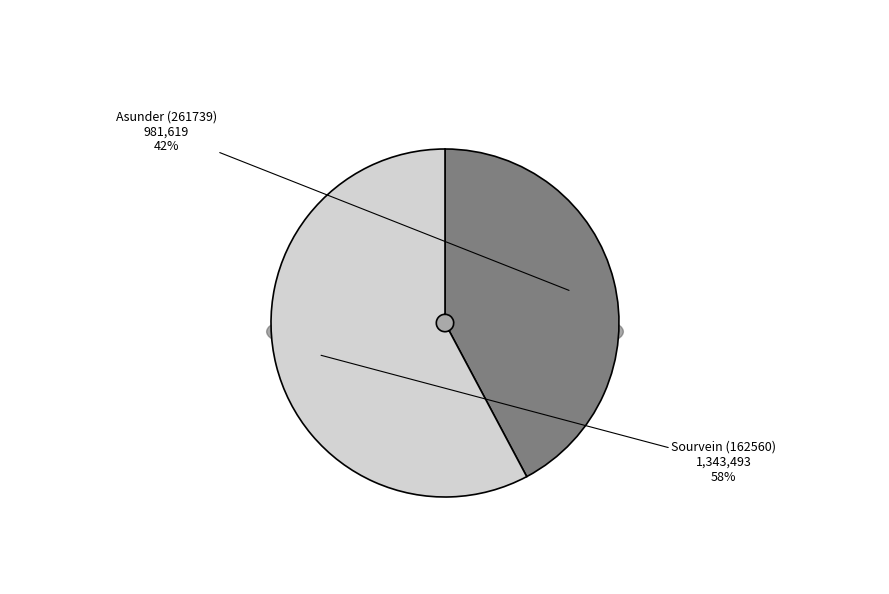

What percentage do Sourvein (162560) and Asunder (261739) together represent?

100.0%